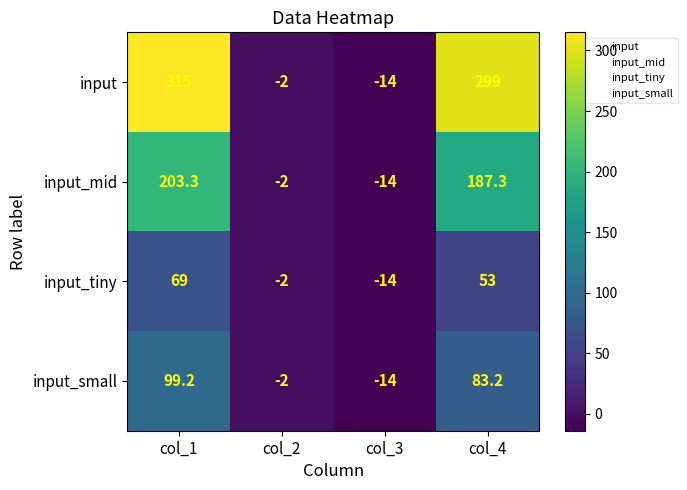

At which category does the chart reach its peak across all series?

col_1